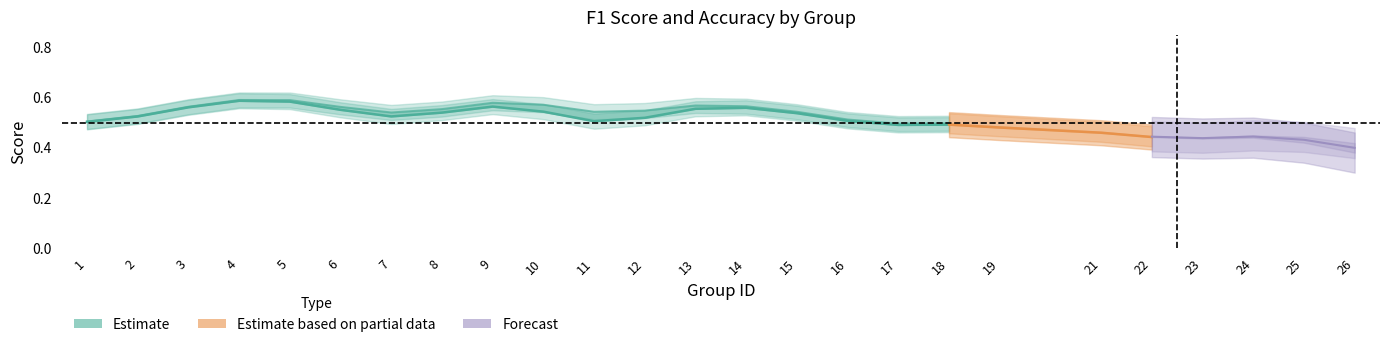

Which has a higher value, 6 or 10?

6